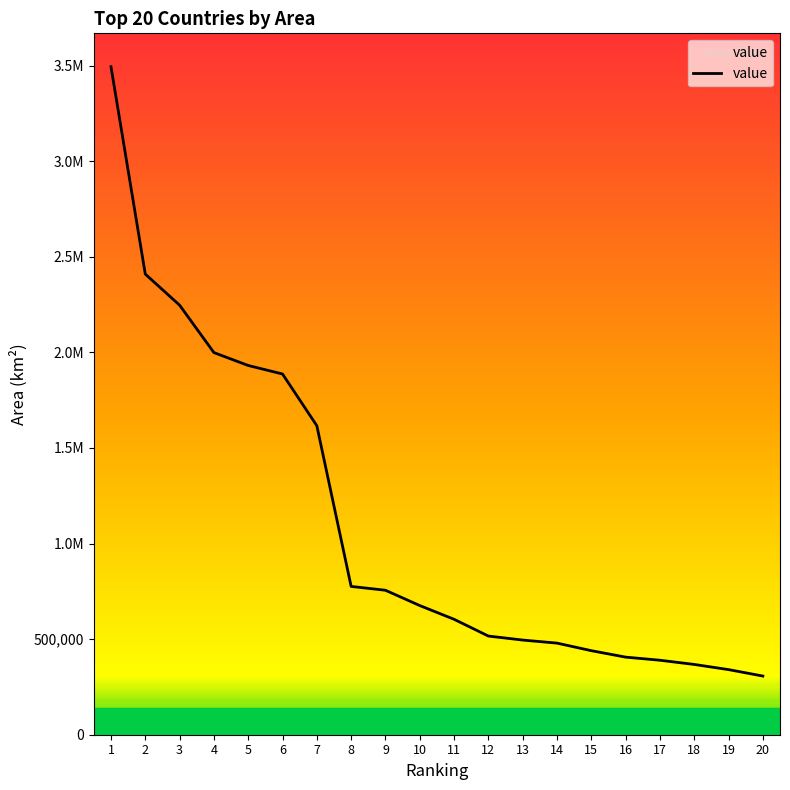

What is the change in value from 11 to 13?

-108623.0